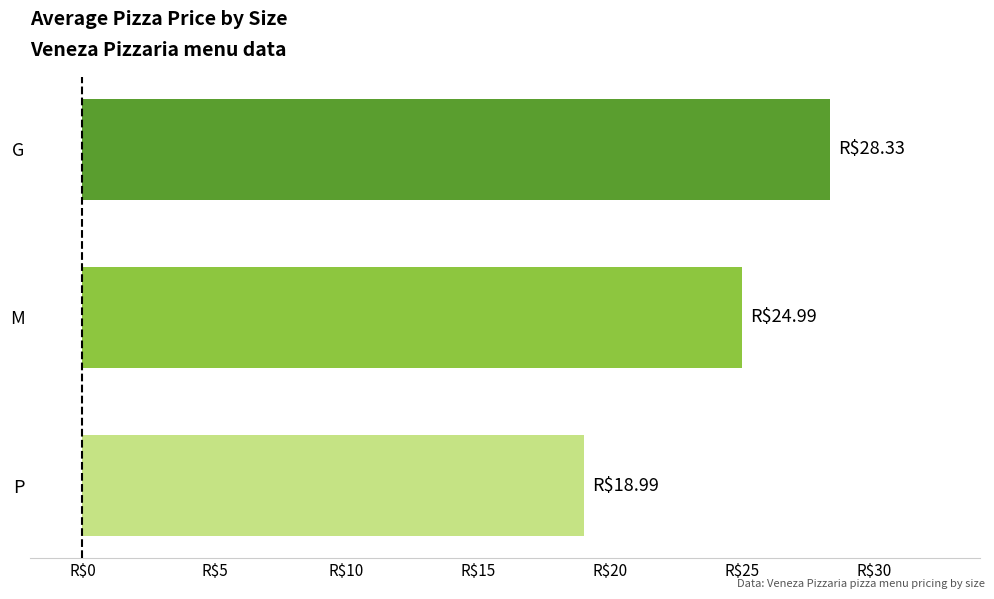

Does the chart contain any negative values?

No